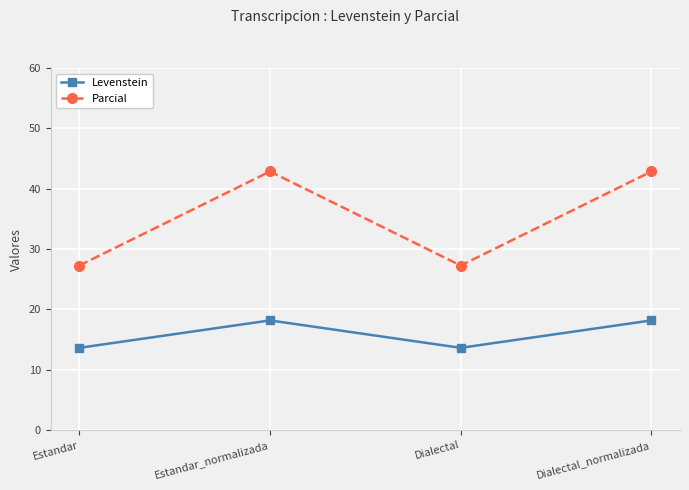

Rank the series at Dialectal_normalizada from highest to lowest value.

Parcial, Levenstein